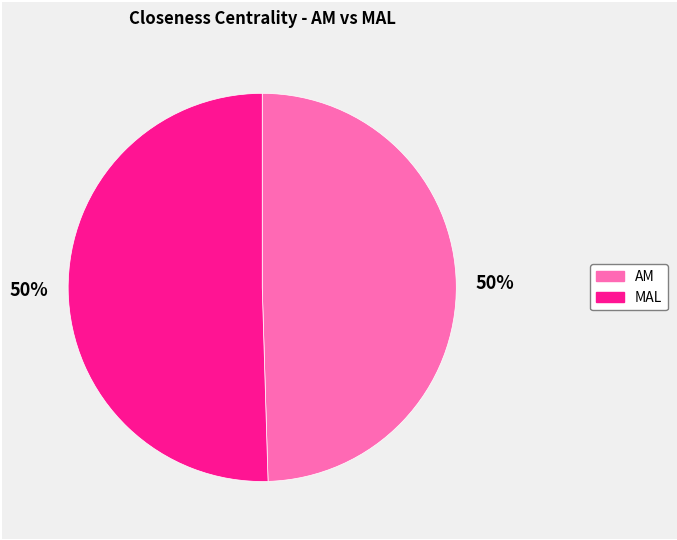

Is it true that AM is 50% of the pie?

True